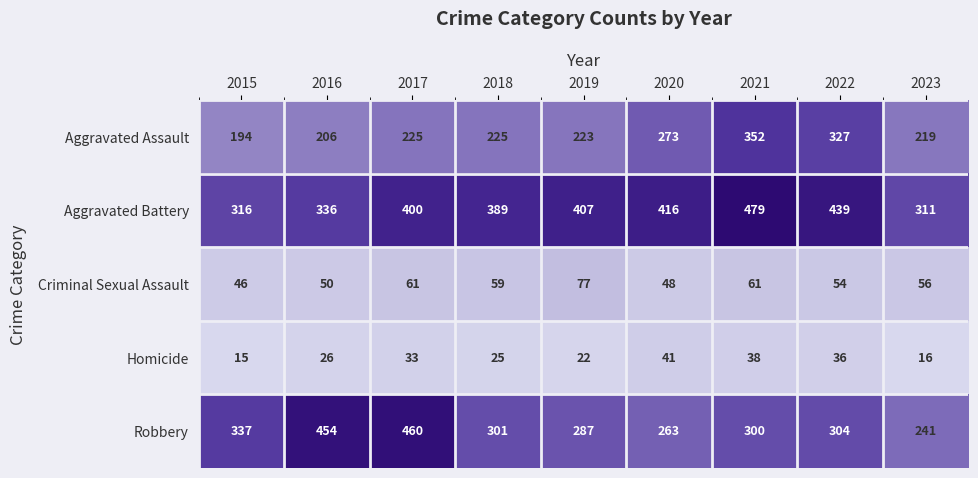

True or false: Aggravated Battery has a value of 416 at 2020.

True